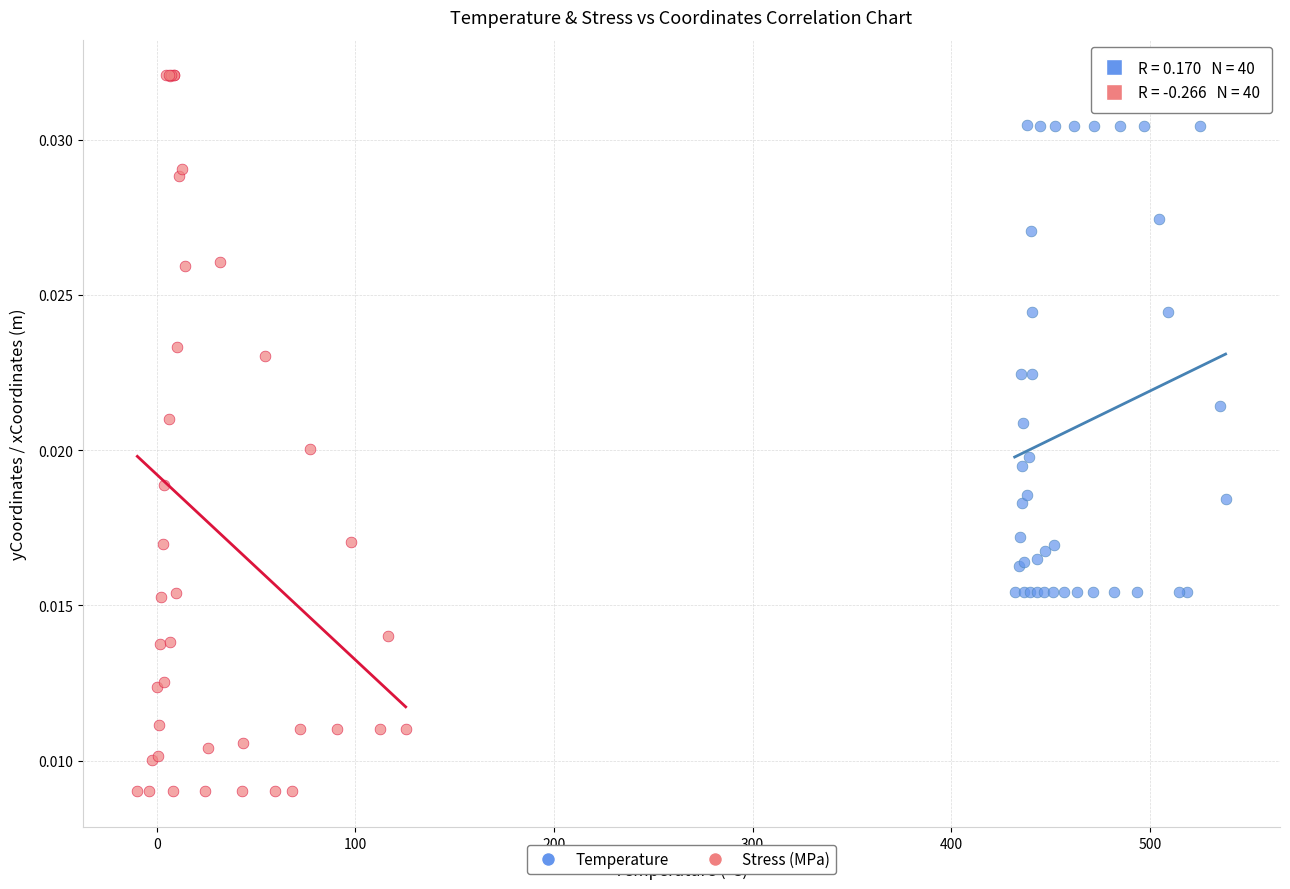

Which series reaches the minimum Y coordinate?

Stress (MPa)